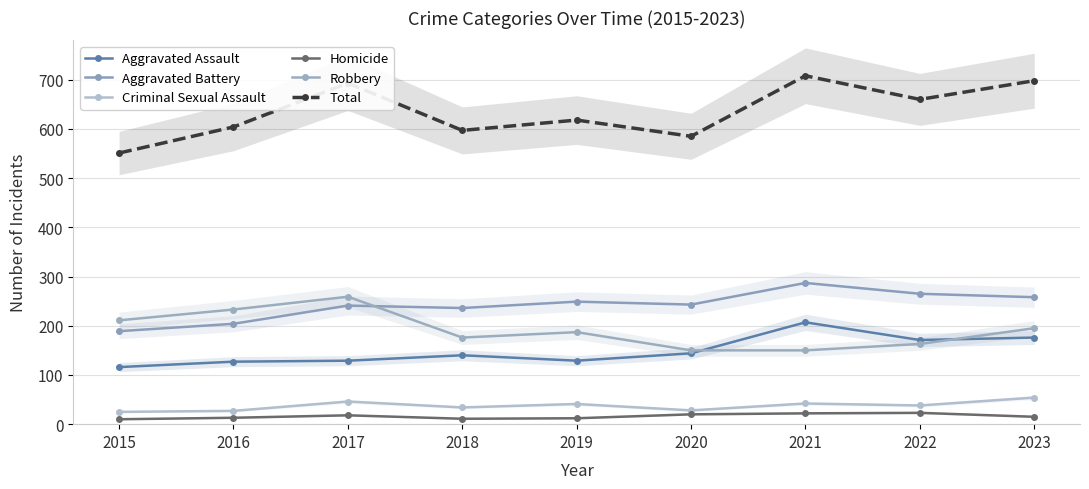

True or false: Aggravated Assault has a value of 35 at 2022.

False